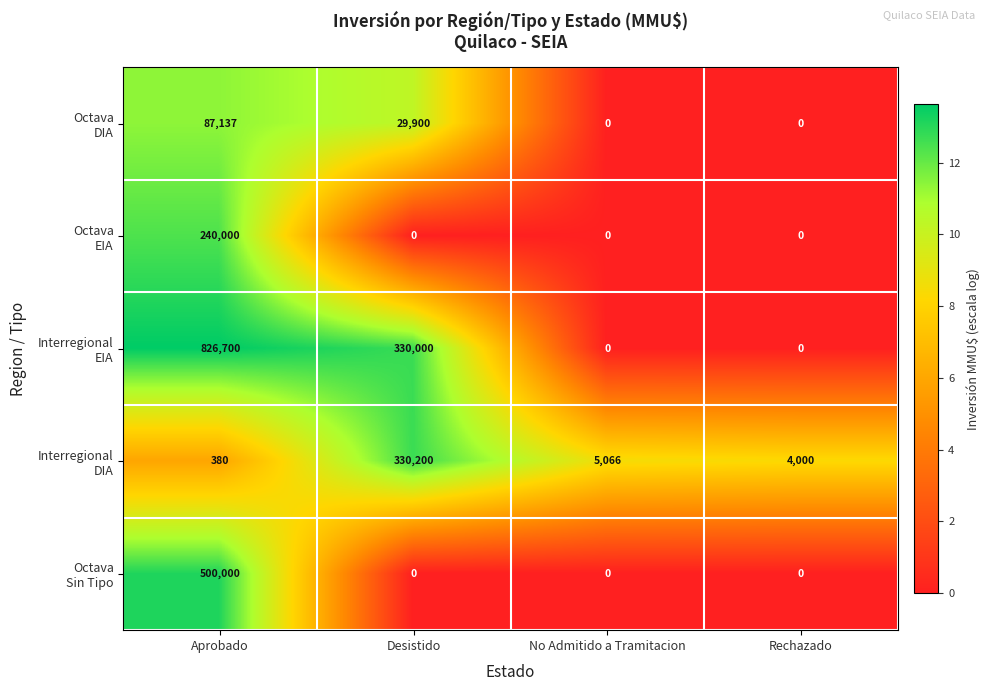

At how many categories does at least one series exceed 1?

4